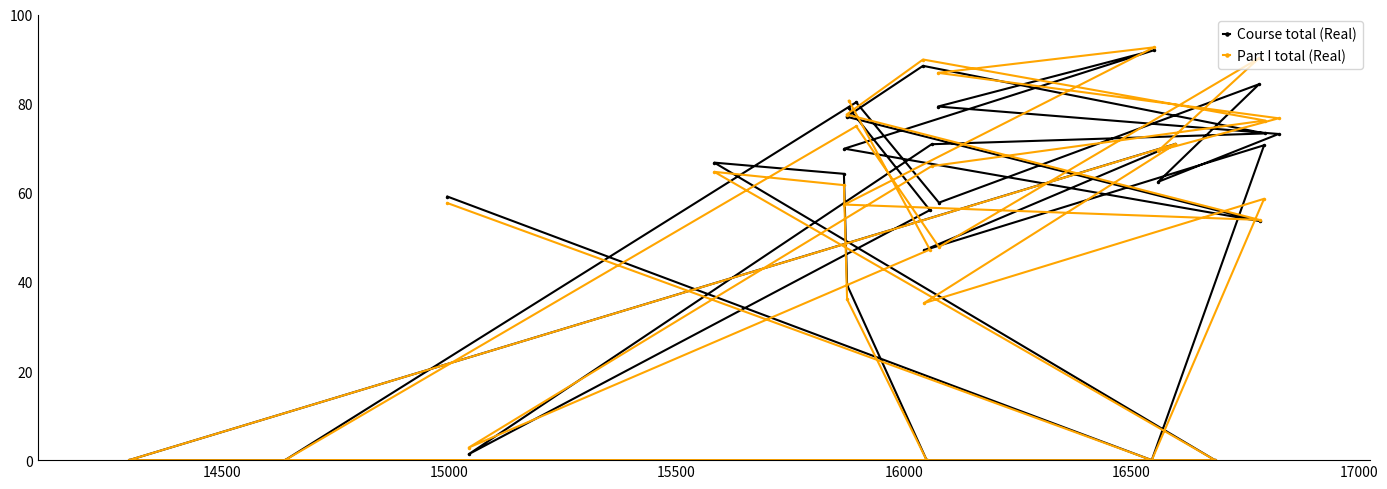

How many lines are shown in the chart?

2